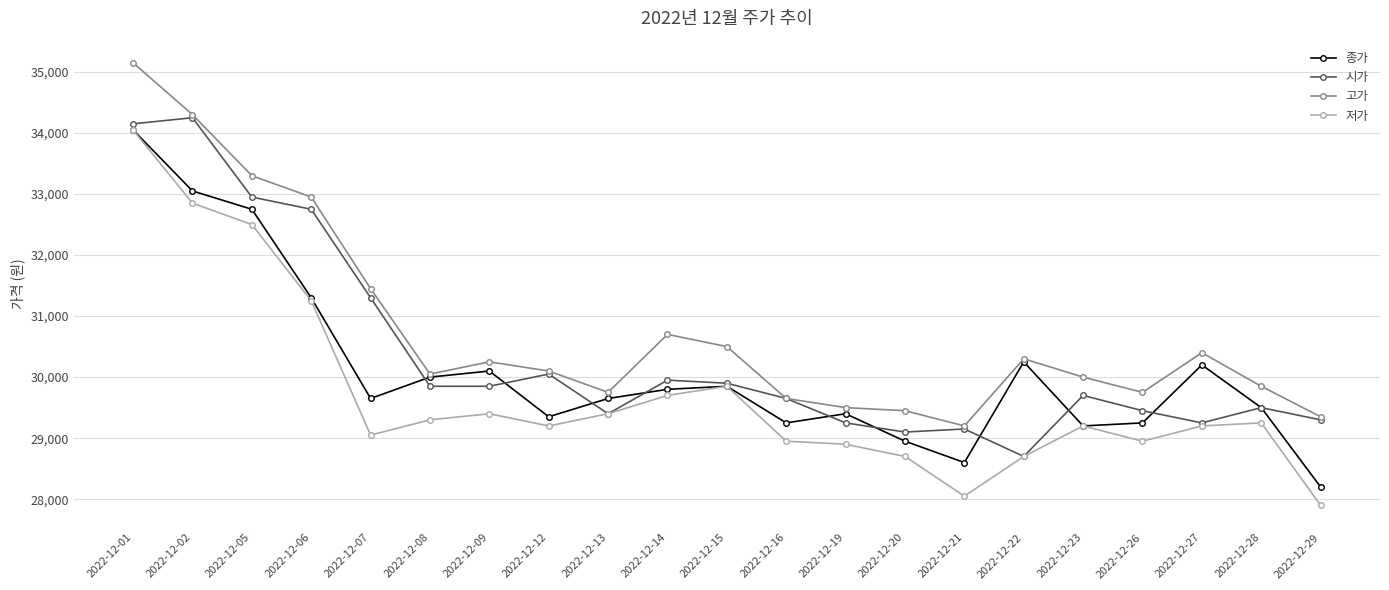

Which series has the largest total across all categories?

고가